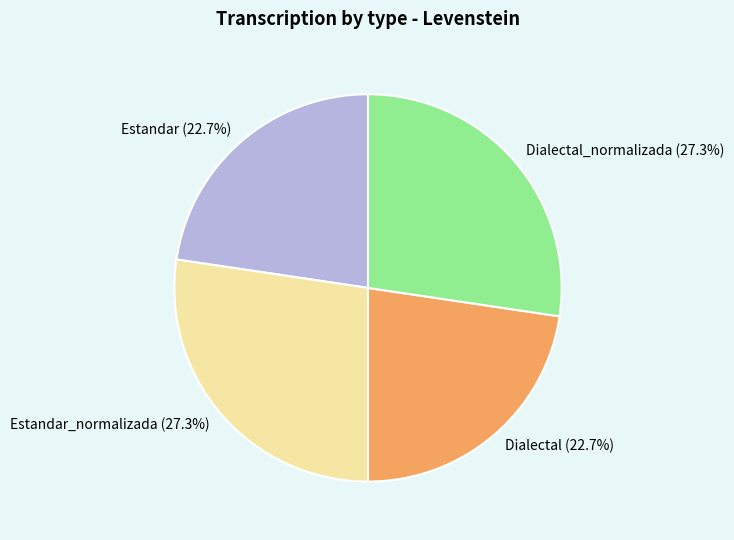

Between Dialectal and Estandar_normalizada, which is larger?

Estandar_normalizada